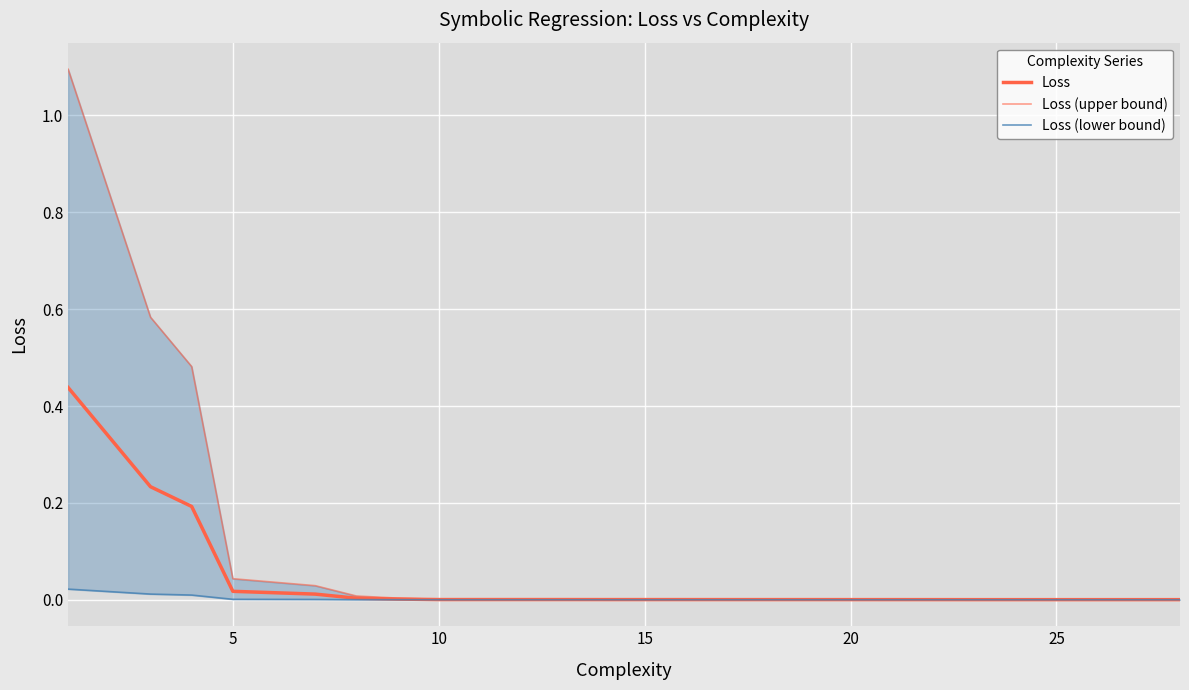

How many categories are shown in the chart?

22